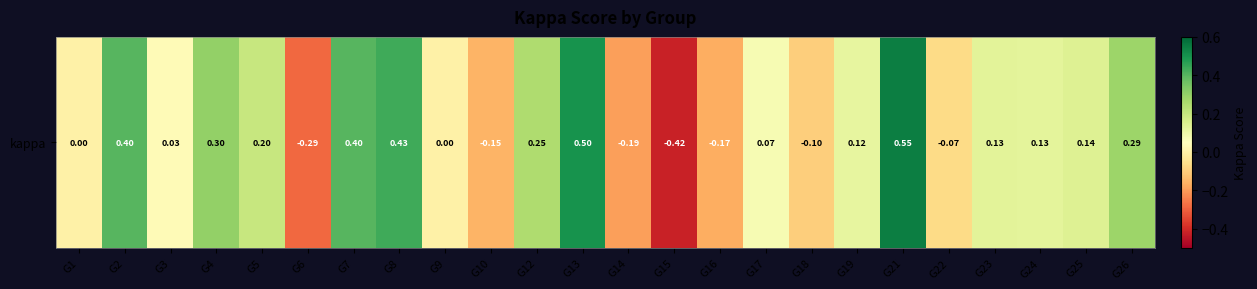

Count the number of categories in the chart.

24